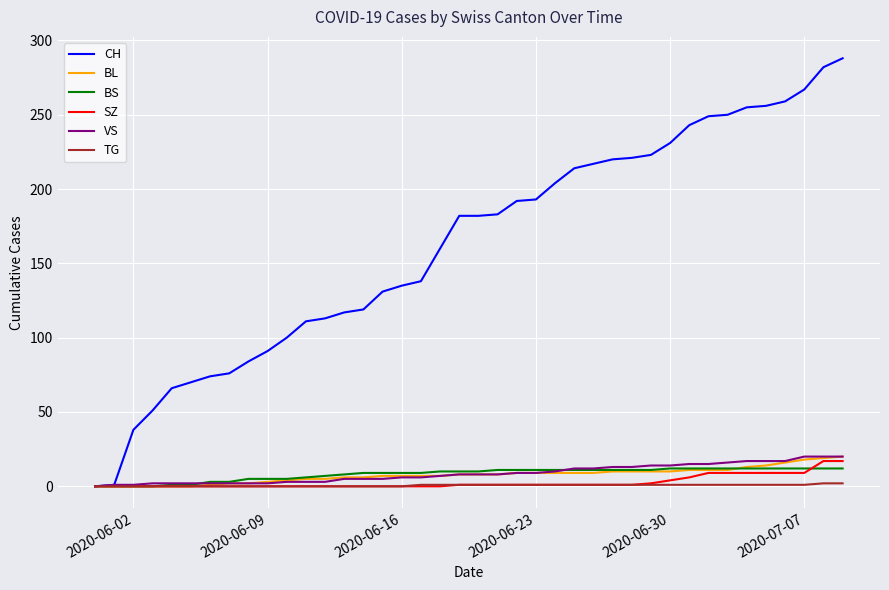

What is the maximum value shown in the chart?

288